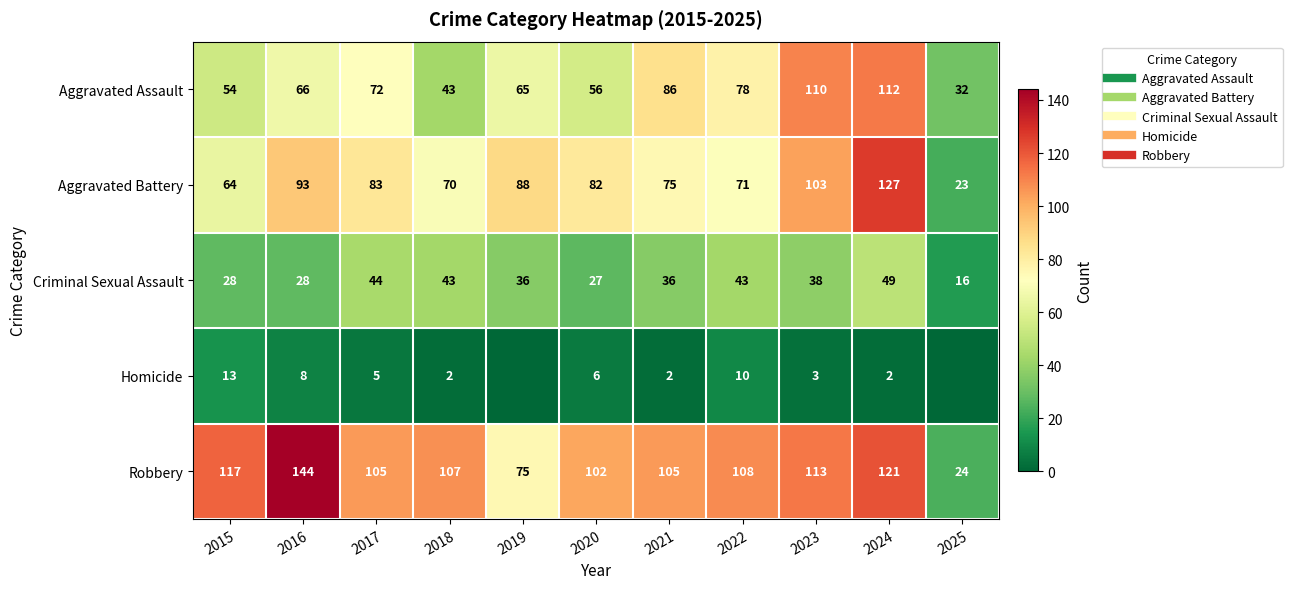

How many values in the Criminal Sexual Assault series exceed 36?

5